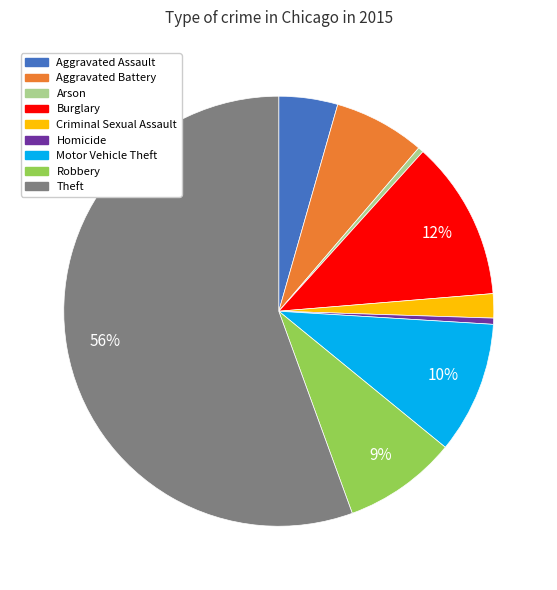

To the nearest percent, what portion does Burglary represent?

12%